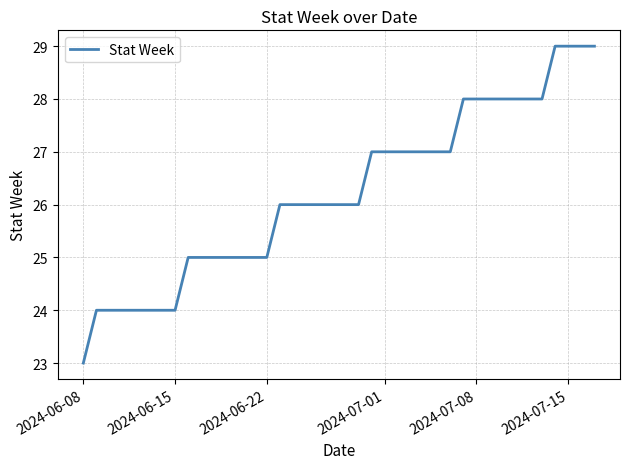

What is the minimum value shown in the chart?

23